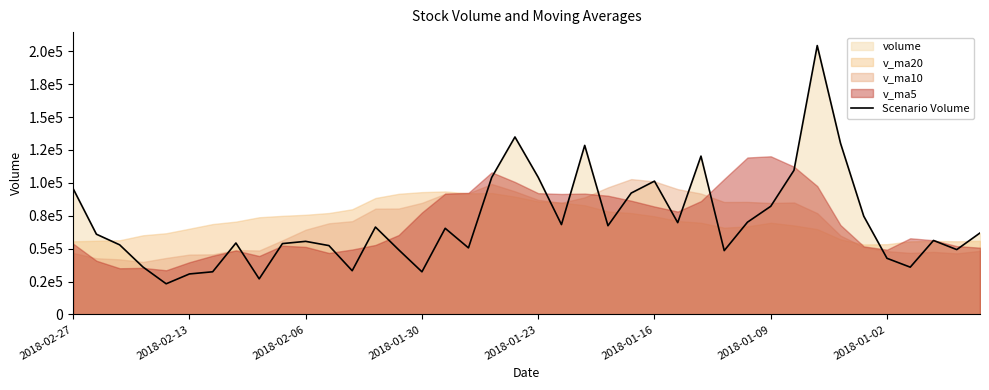

What is the ratio of the value at 2018-01-23 to the value at 23?

0.3